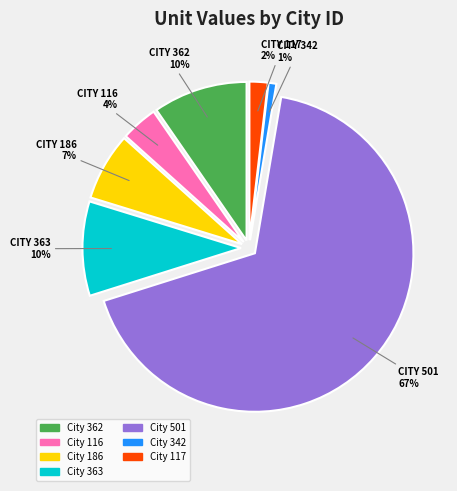

Which category has the biggest portion of the pie?

501